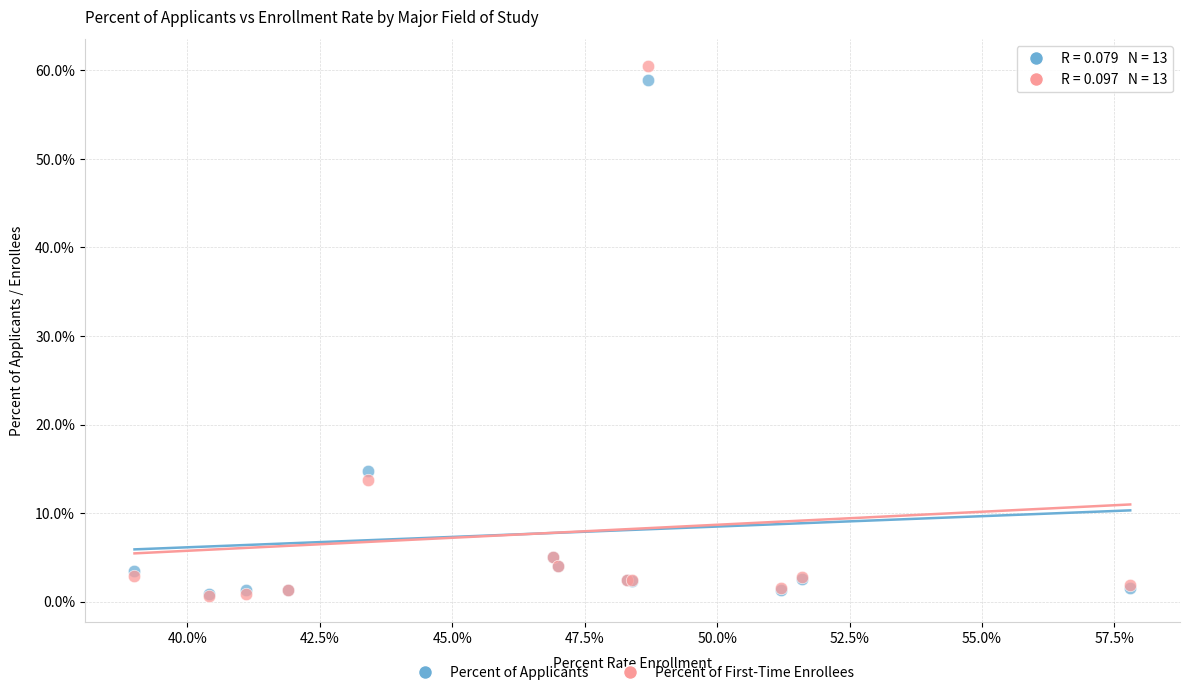

Which series contains the highest Y value?

Percent of First-Time Enrollees